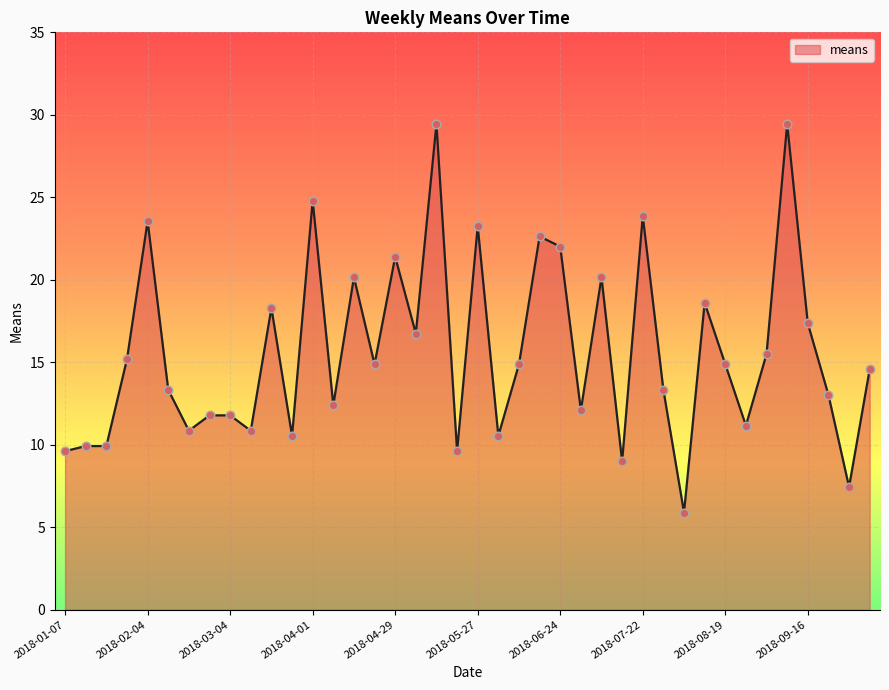

What is the difference between the maximum and minimum values?

23.6